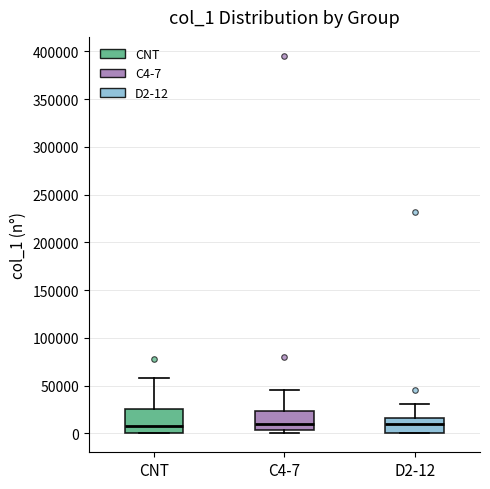

Reading left to right, read every box against the y-axis: the position of its median line, the range the box covers, and the ends of its whiskers. The values are not printed on the chart, so give them approximately, as read against the axis.

CNT: median 10000, box 0 to 25000, whiskers 0 to 60000
C4-7: median 10000, box 5000 to 25000, whiskers 0 to 45000
D2-12: median 10000, box 0 to 15000, whiskers 0 to 30000